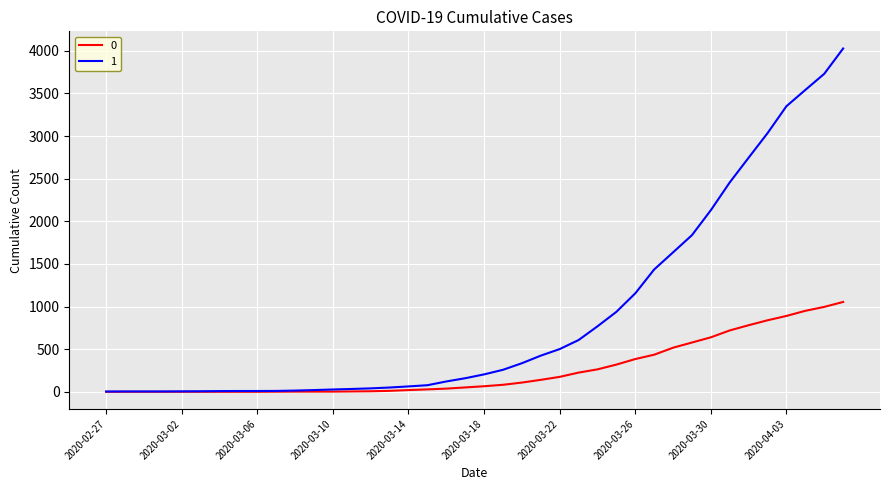

What are all the series names shown in the legend?

0, 1